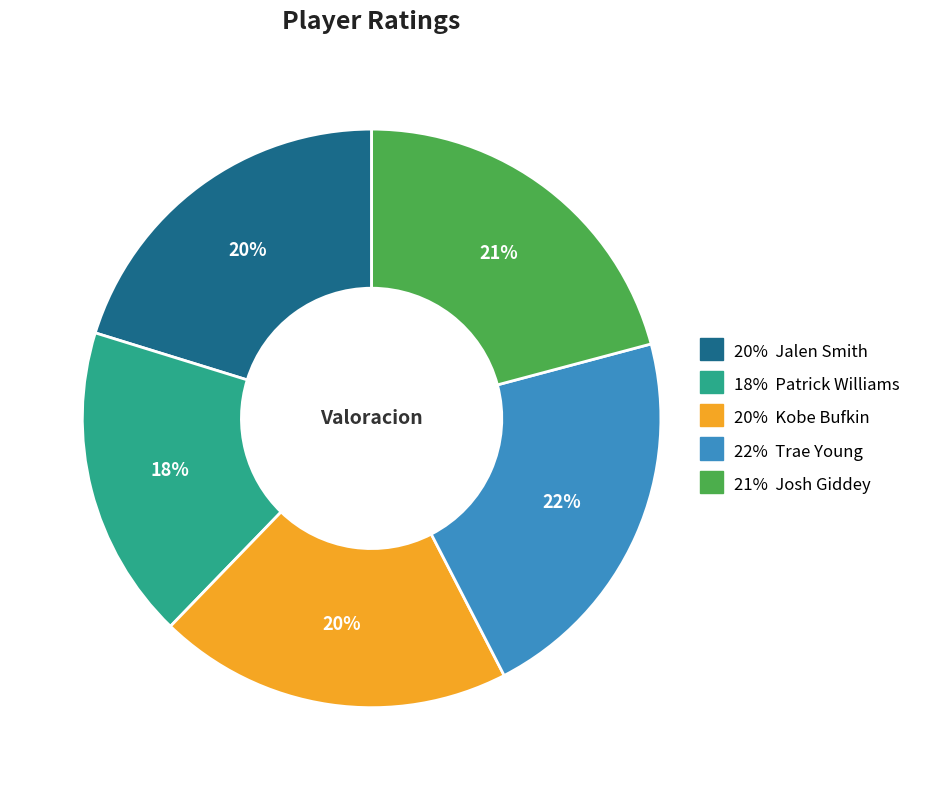

To the nearest percent, what is the difference between the largest and smallest slice percentages?

4%